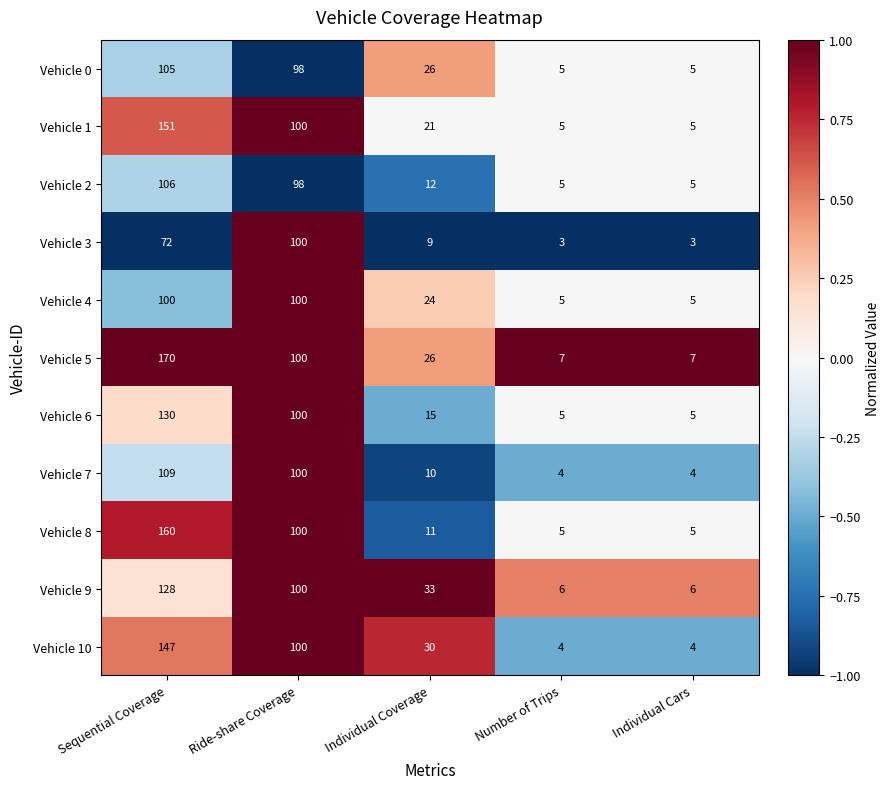

What is the highest value of the Vehicle 2 series?

106